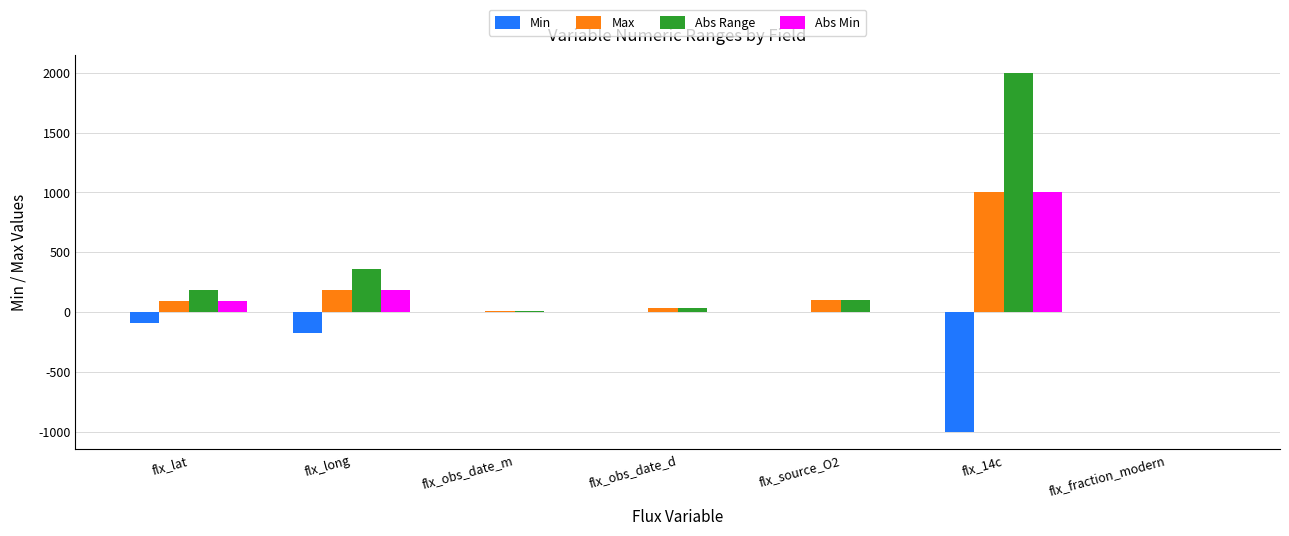

Is the value of Min at flx_long greater than the value of Abs Min at flx_14c?

No